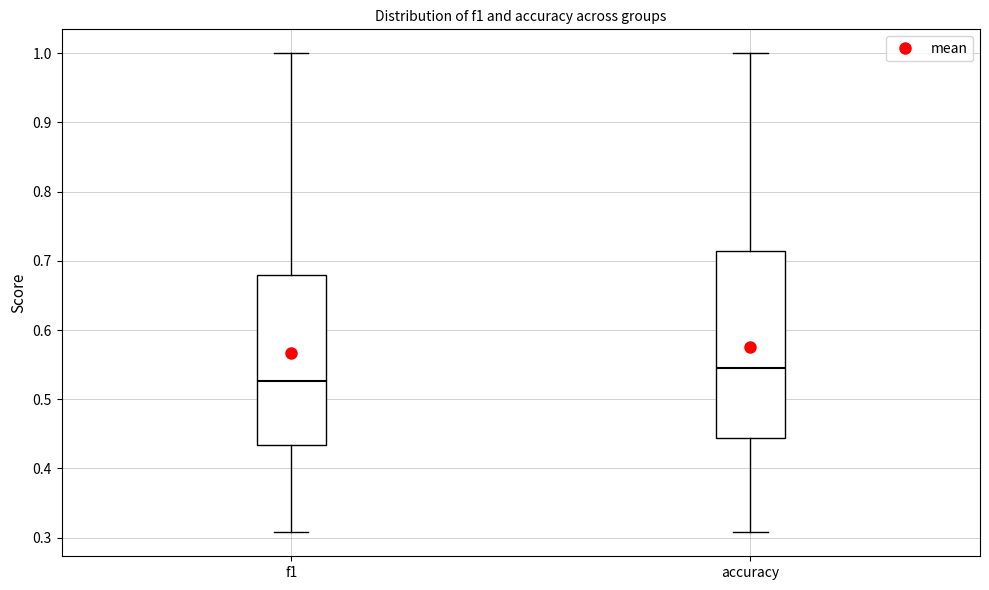

Which box is the tallest, from its lower edge to its upper edge?

accuracy